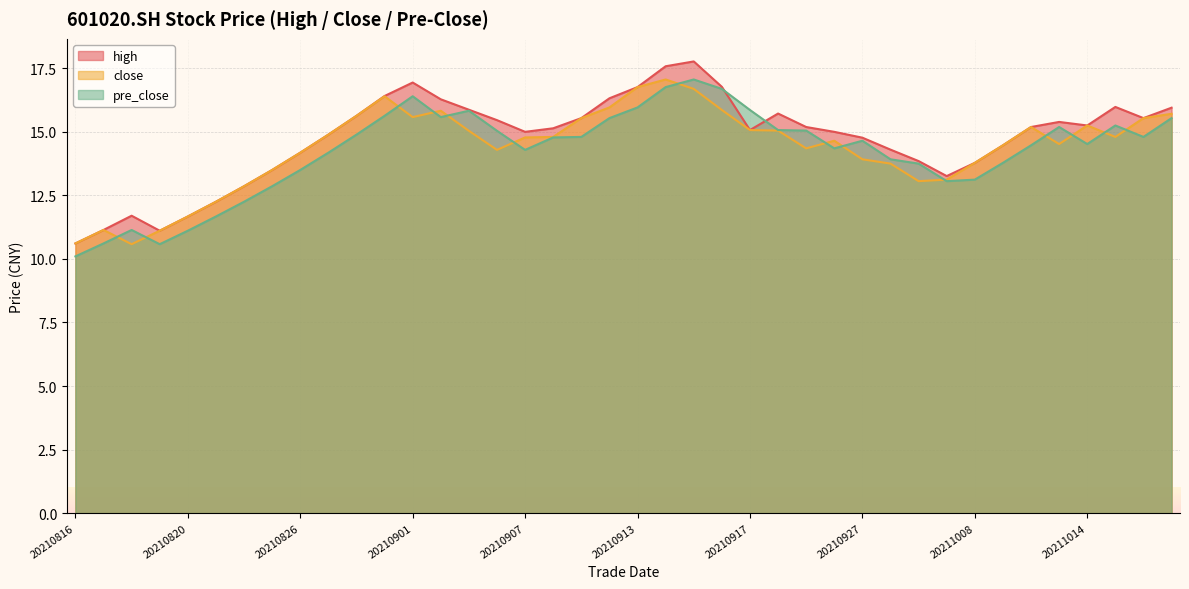

How many data points in pre_close are less than 14?

14